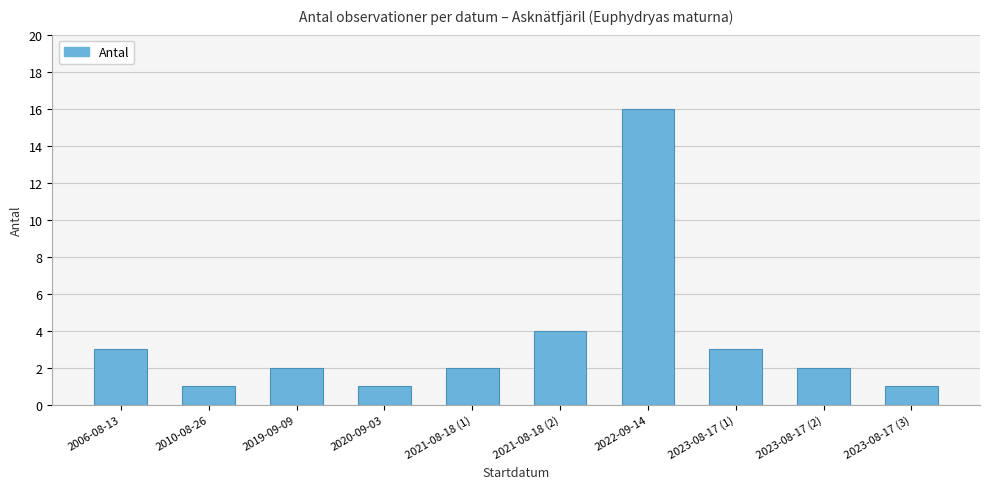

What is the greatest value displayed?

16